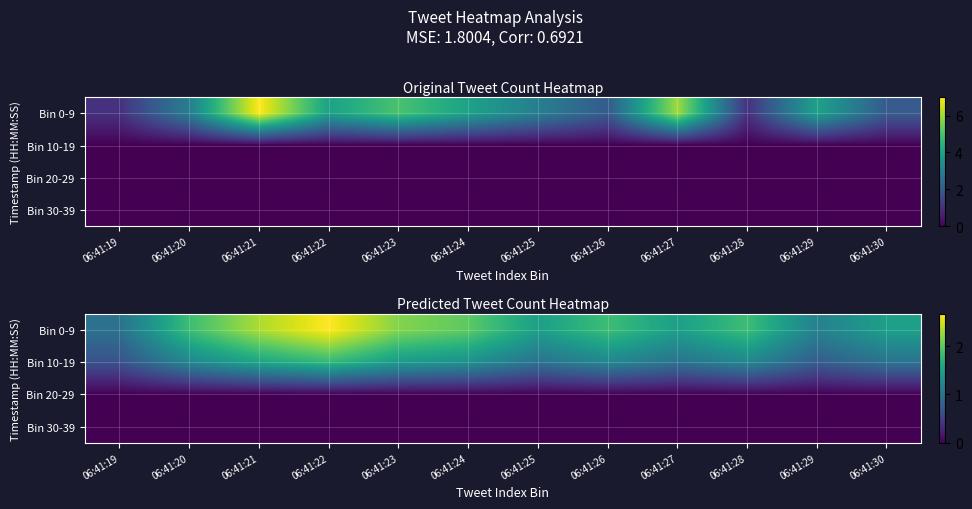

How many data points in Bin 10-19 are above 1?

7